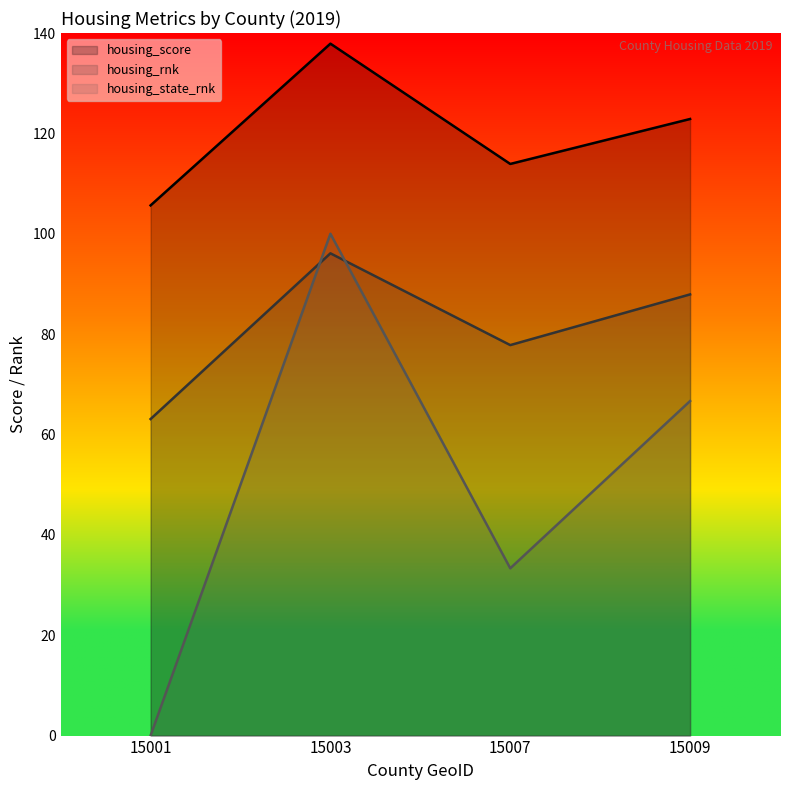

What are all the series names shown in the legend?

housing_score, housing_rnk, housing_state_rnk